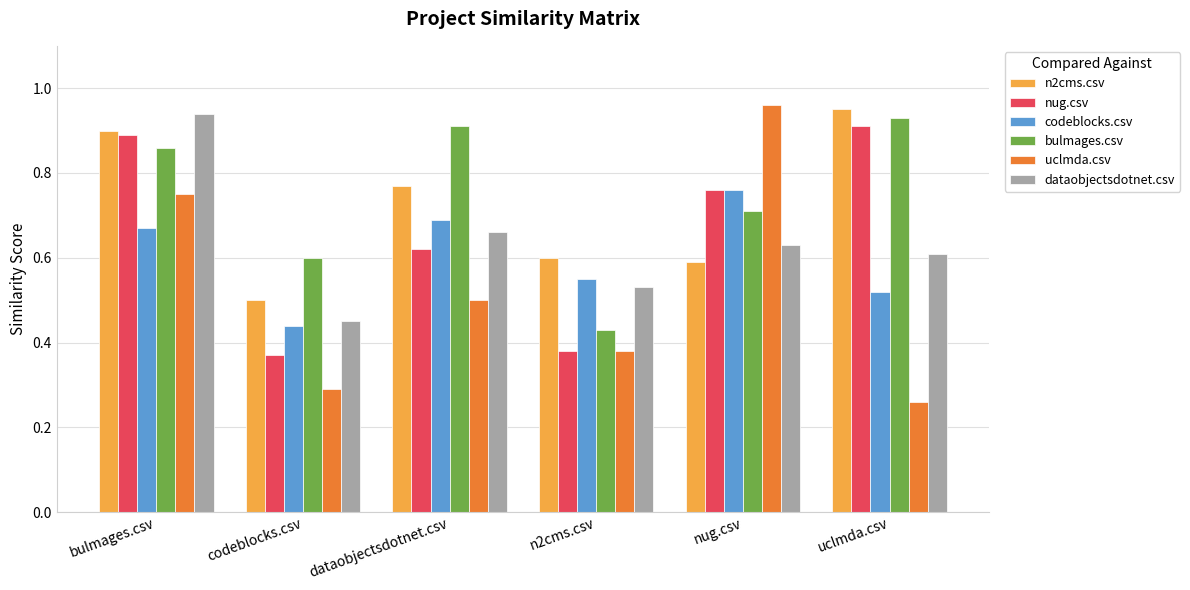

At which label does bulmages.csv reach its minimum?

n2cms.csv